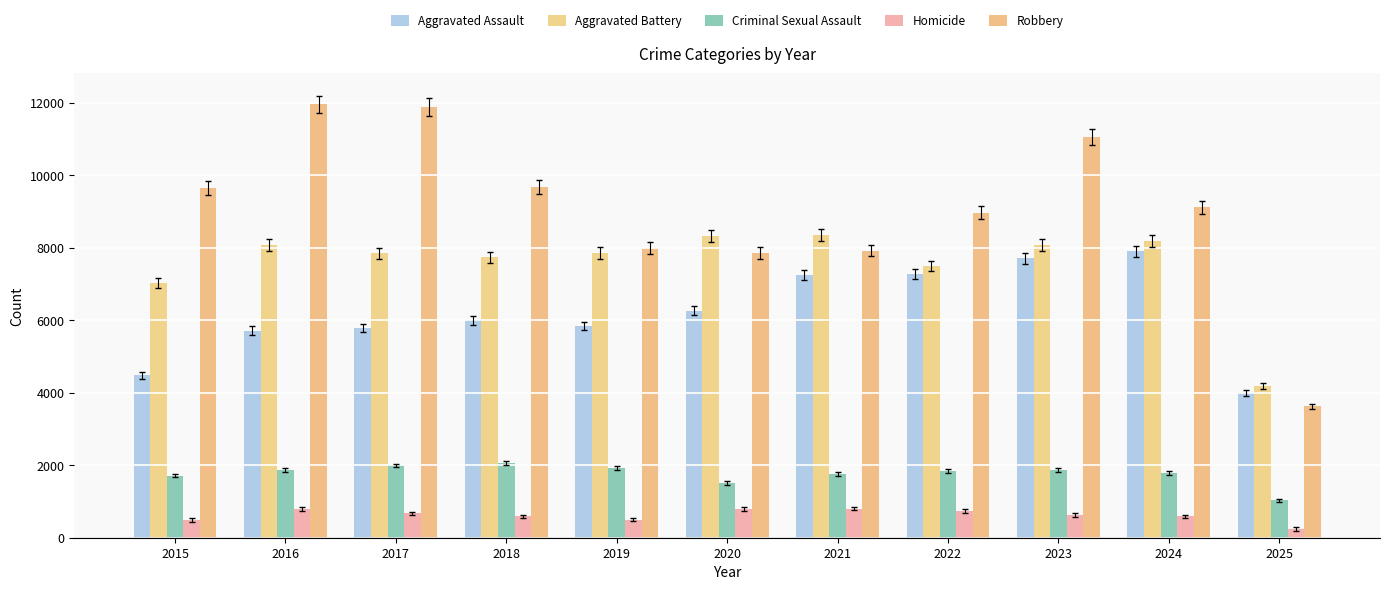

What is the maximum value shown in the chart?

11960